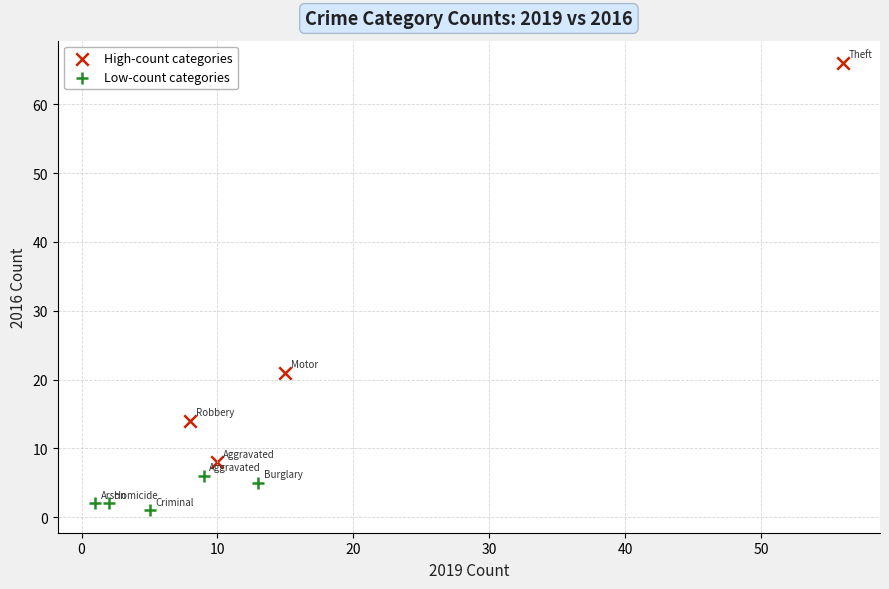

Which series reaches the maximum Y coordinate?

High-count categories